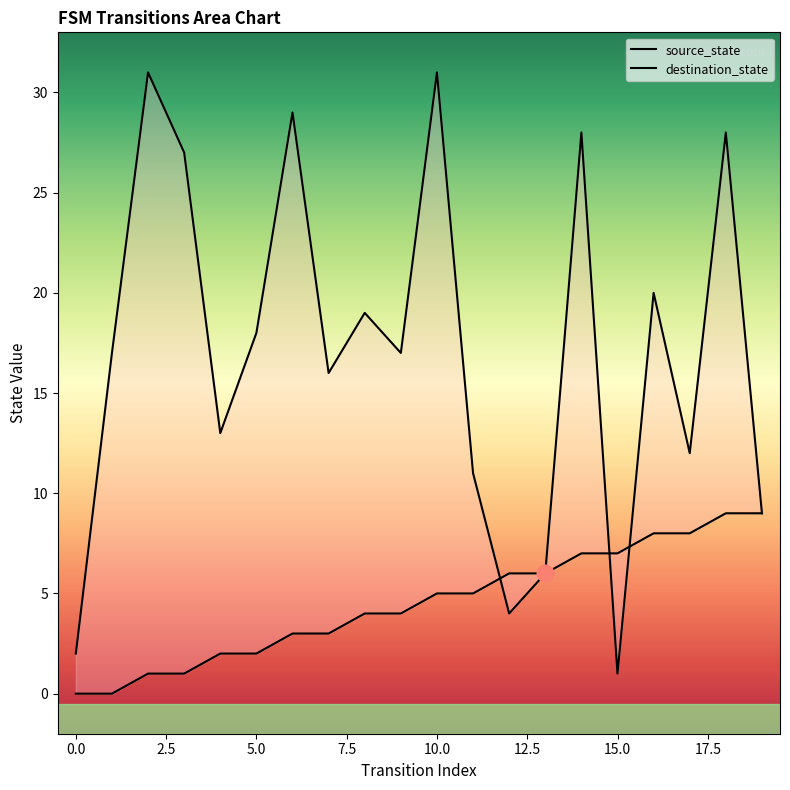

What is the difference between the destination_state values at 7 and 5?

2